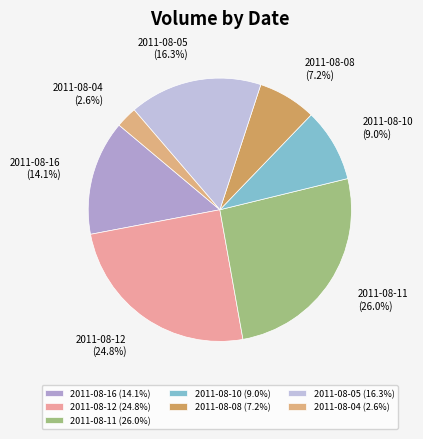

How much of the chart is everything except 2011-08-05?

83.7%